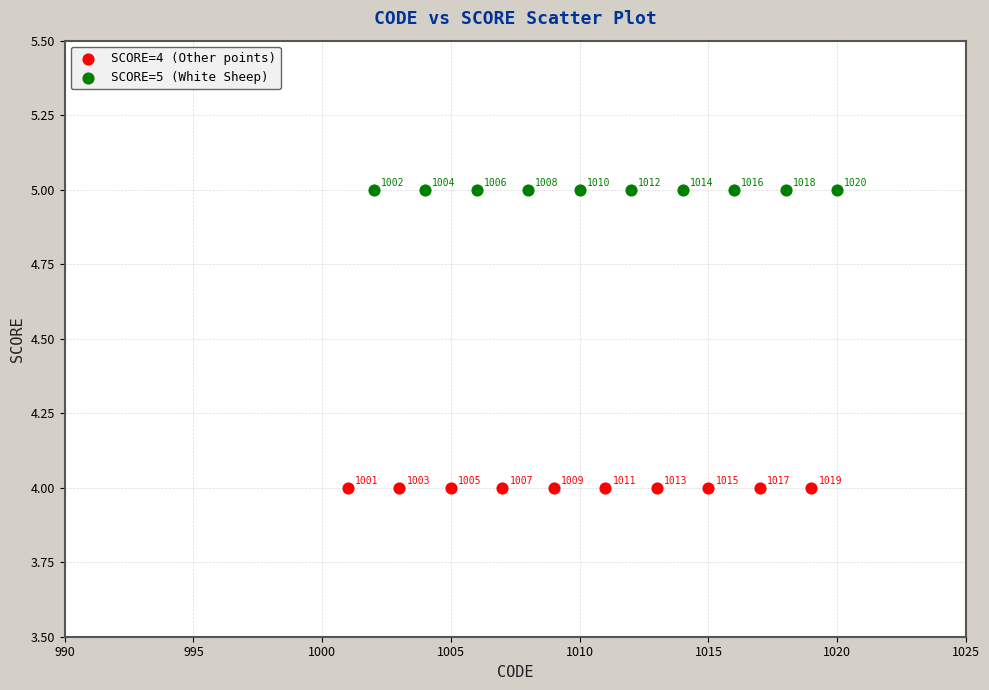

Which series contains the lowest Y value?

SCORE=4 (Other points)